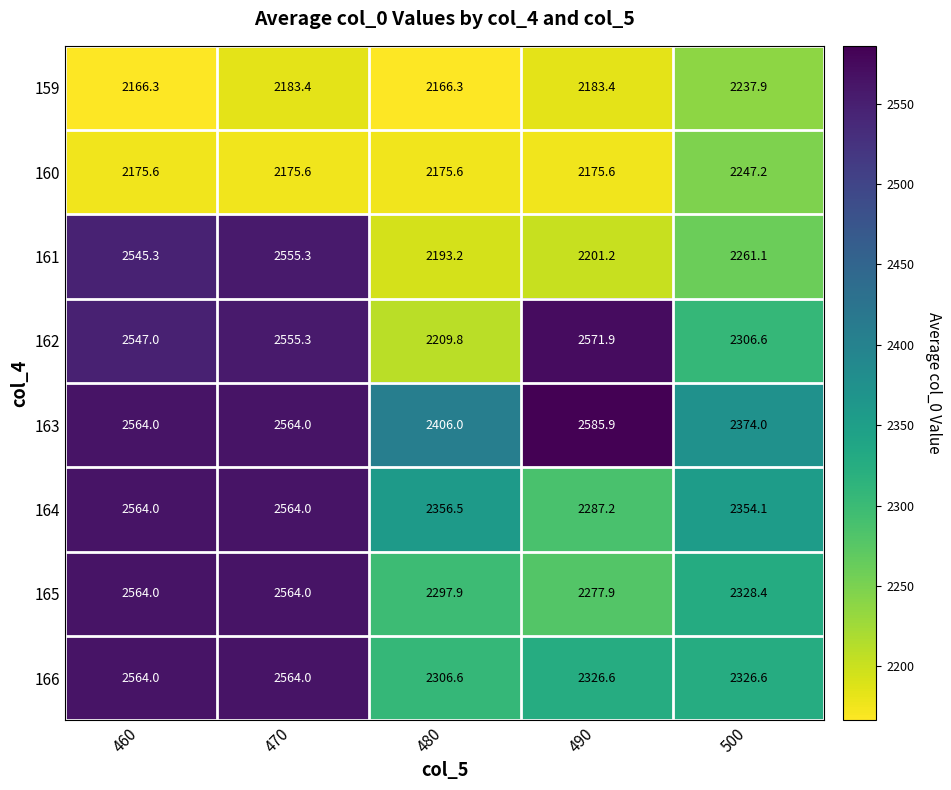

The value of 162 at 460 is 805.3. True or false?

False